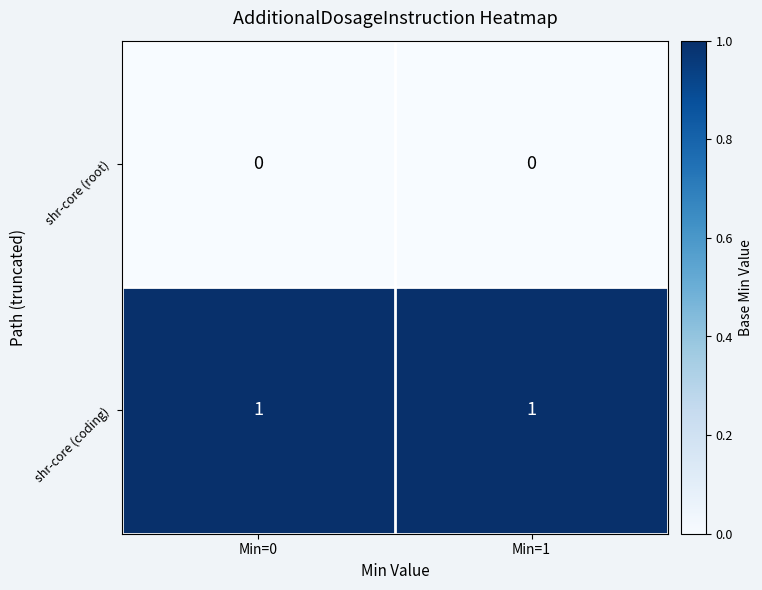

Rank the series at Min=1 from highest to lowest value.

shr-core (coding), shr-core (root)